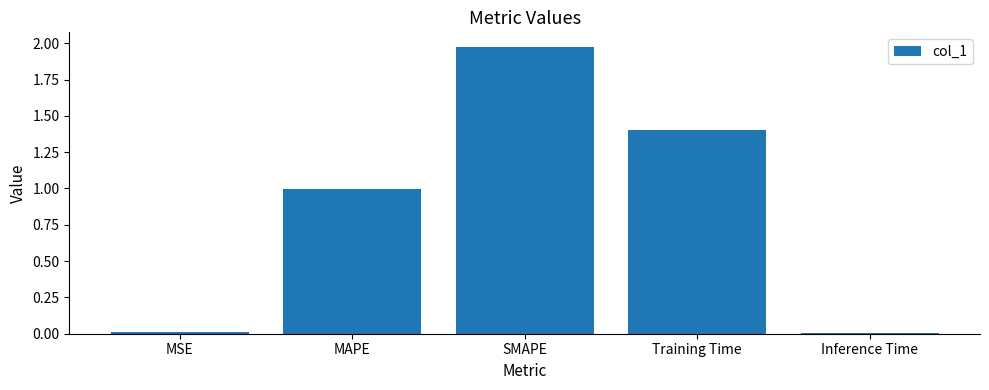

What is the sum of the values at Training Time and MAPE?

2.4